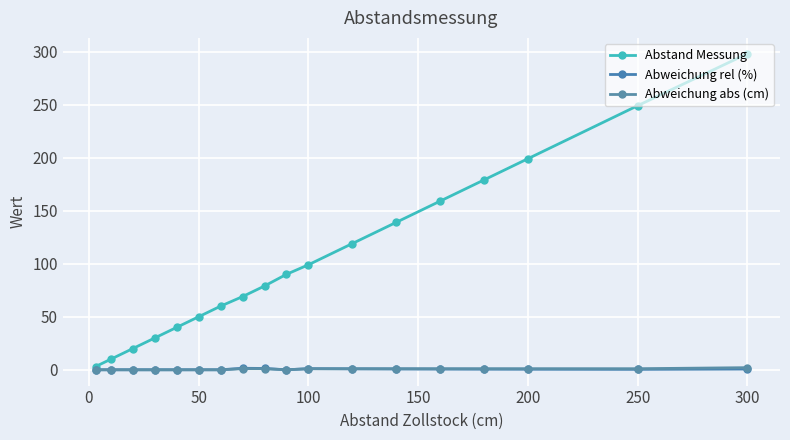

Which category has the highest value across all series?

300